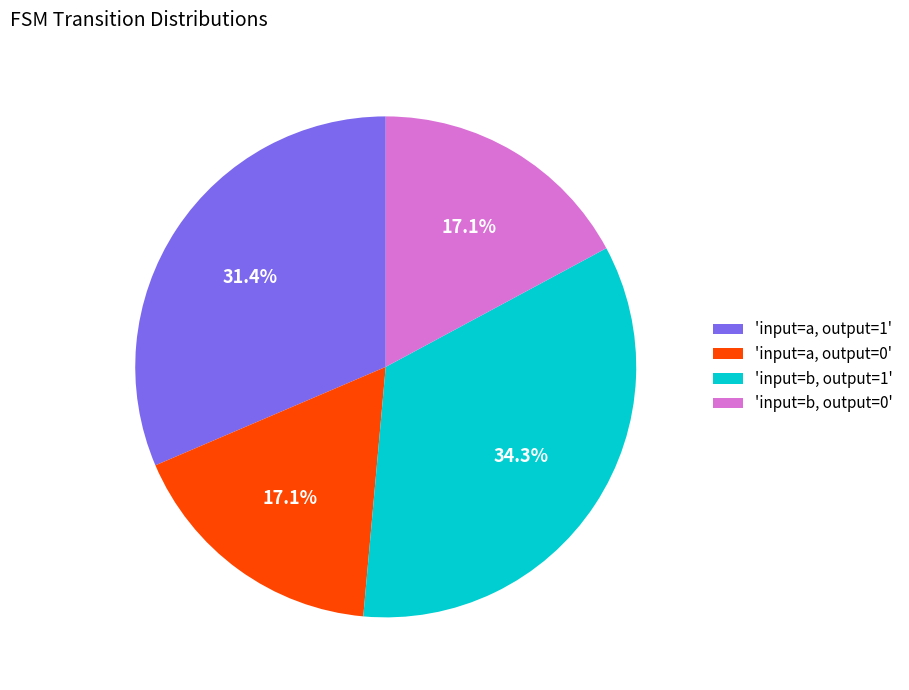

How much of the chart is everything except 'input=b, output=1'?

65.7%